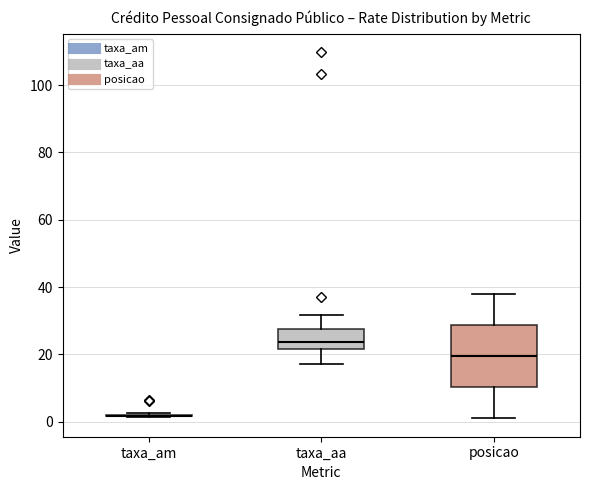

Which box is the tallest, from its lower edge to its upper edge?

posicao